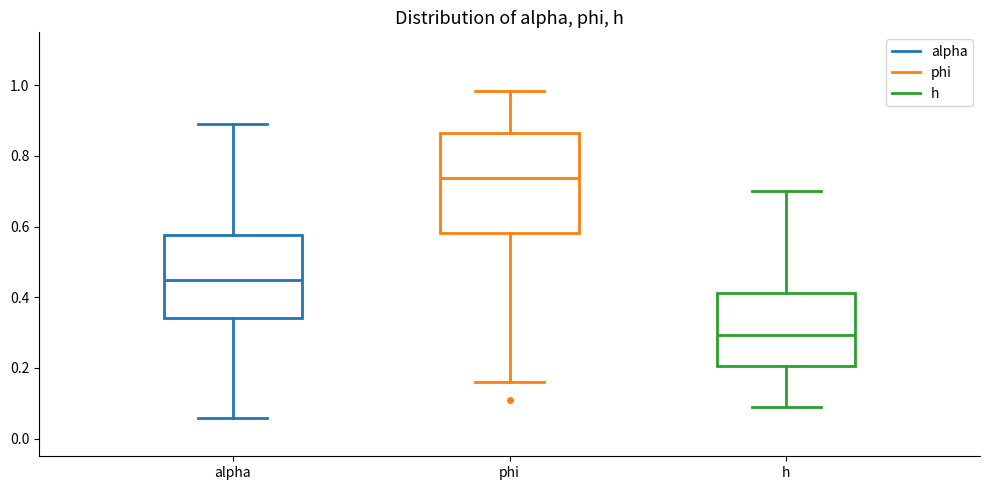

Which box has the lowest median line?

h